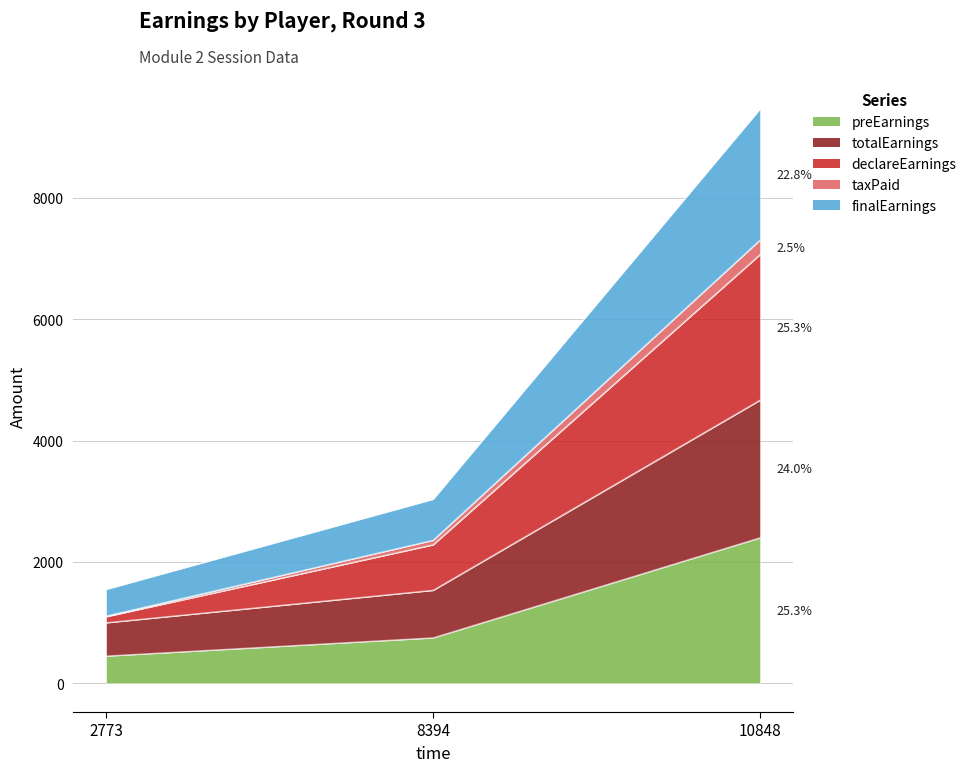

What is the maximum value shown in the chart?

9468.3